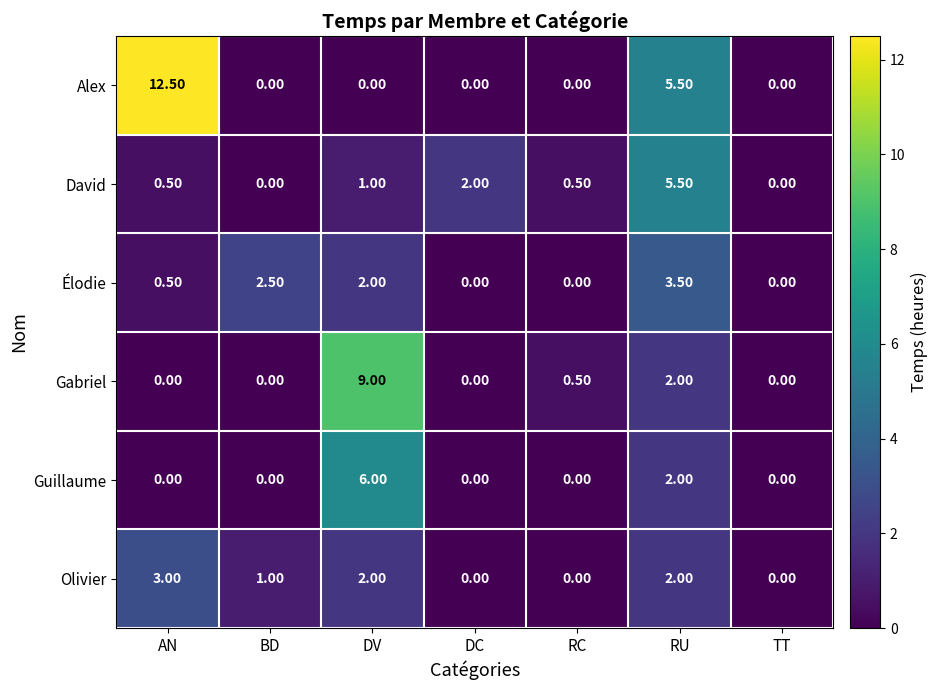

Which series has the largest total across all categories?

Alex